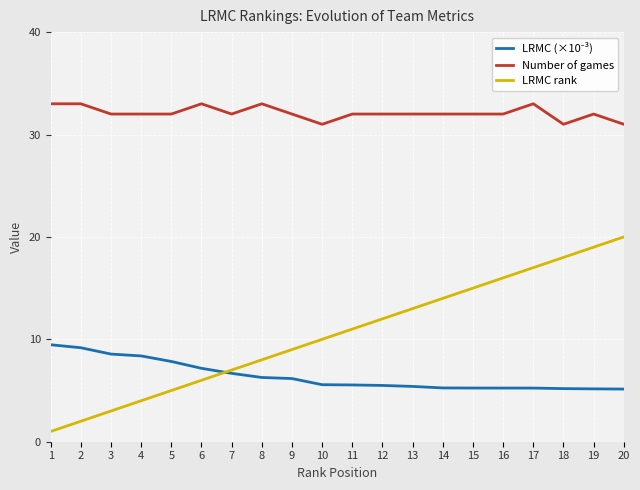

How many categories are shown in the chart?

20